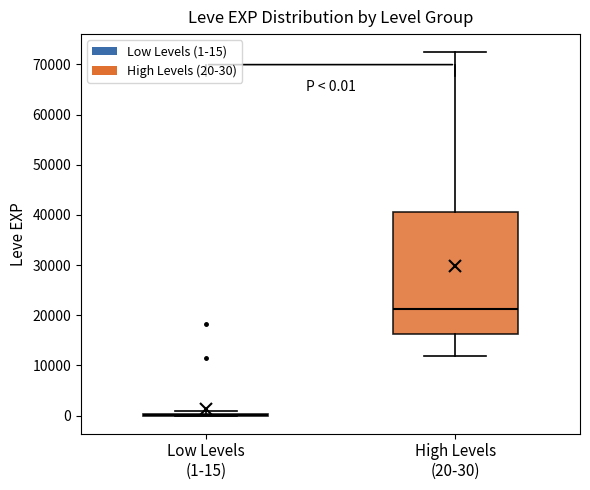

Which box is the tallest, from its lower edge to its upper edge?

High Levels (20-30)